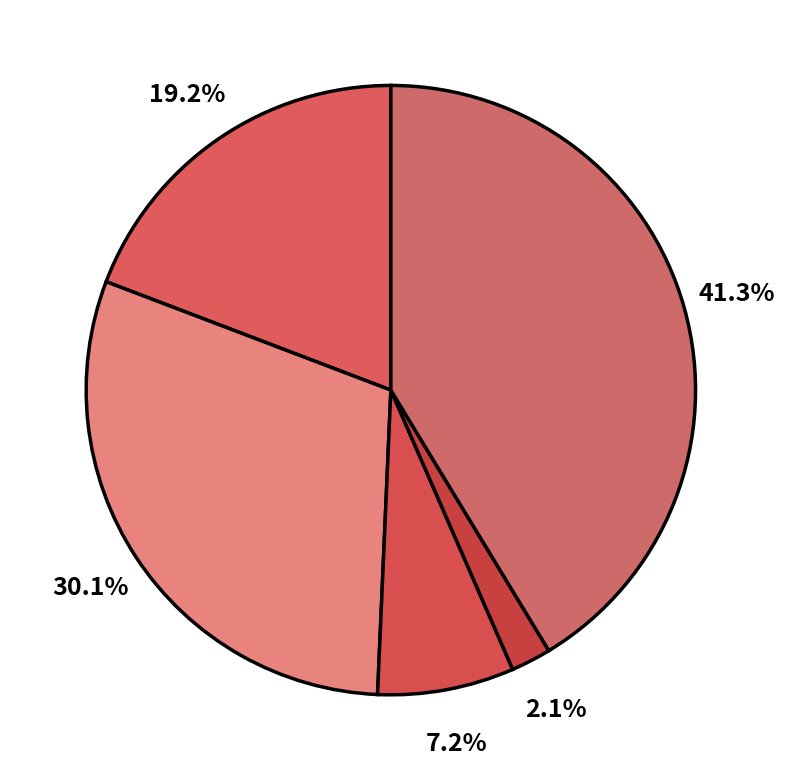

To the nearest percent, what is the difference between the largest and smallest slice percentages?

39%